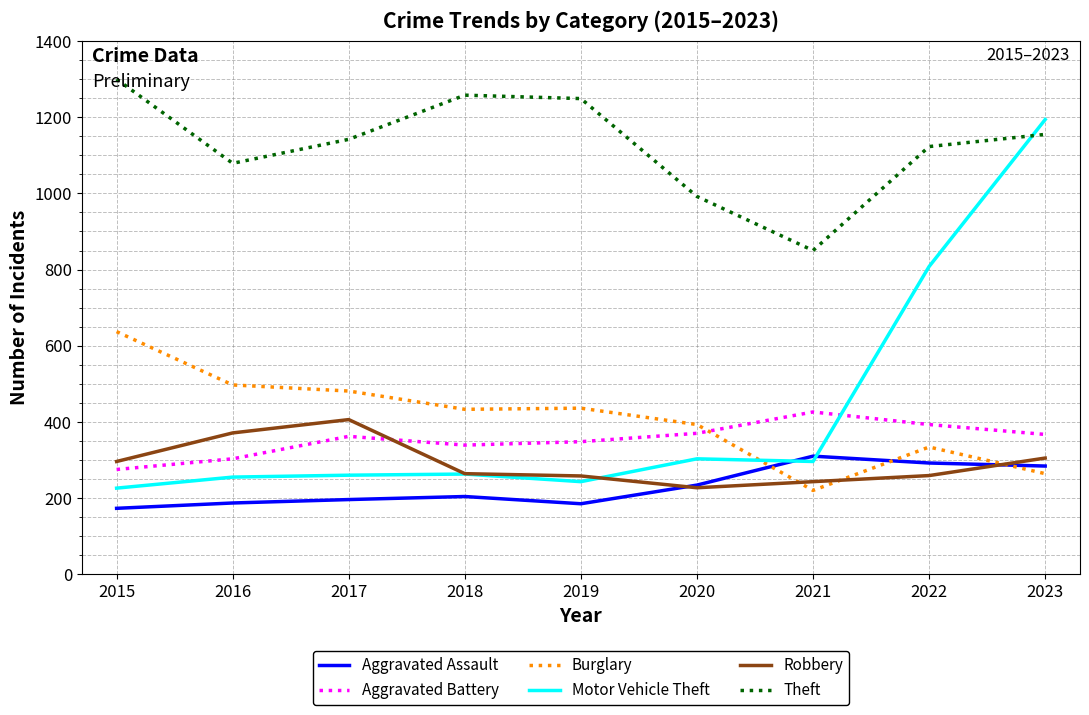

Which category has the lowest value in the Burglary series?

2021